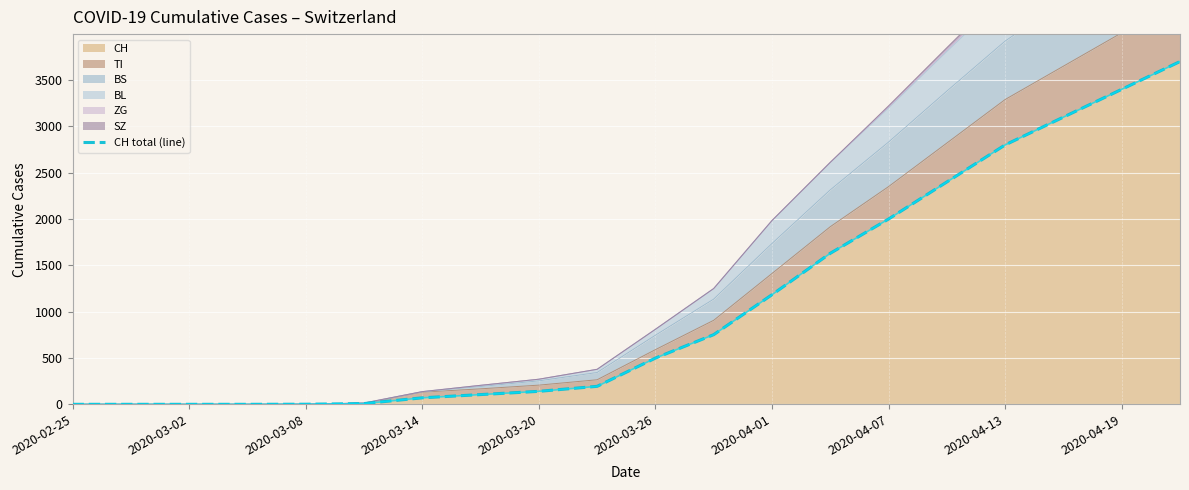

What is the highest value of the CH series?

3700